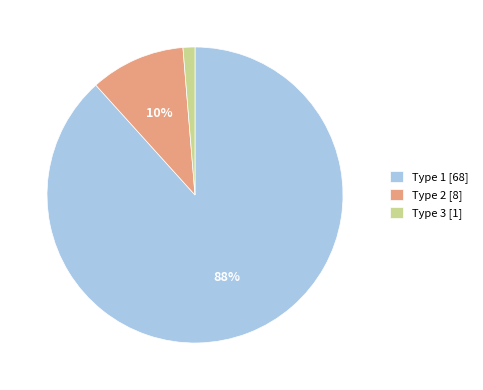

Count the number of slices in the pie.

3